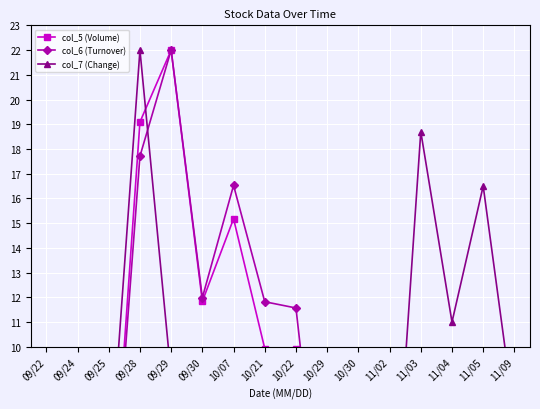

In col_5 (Volume), how many points are lower than both neighbors (excluding endpoints)?

2